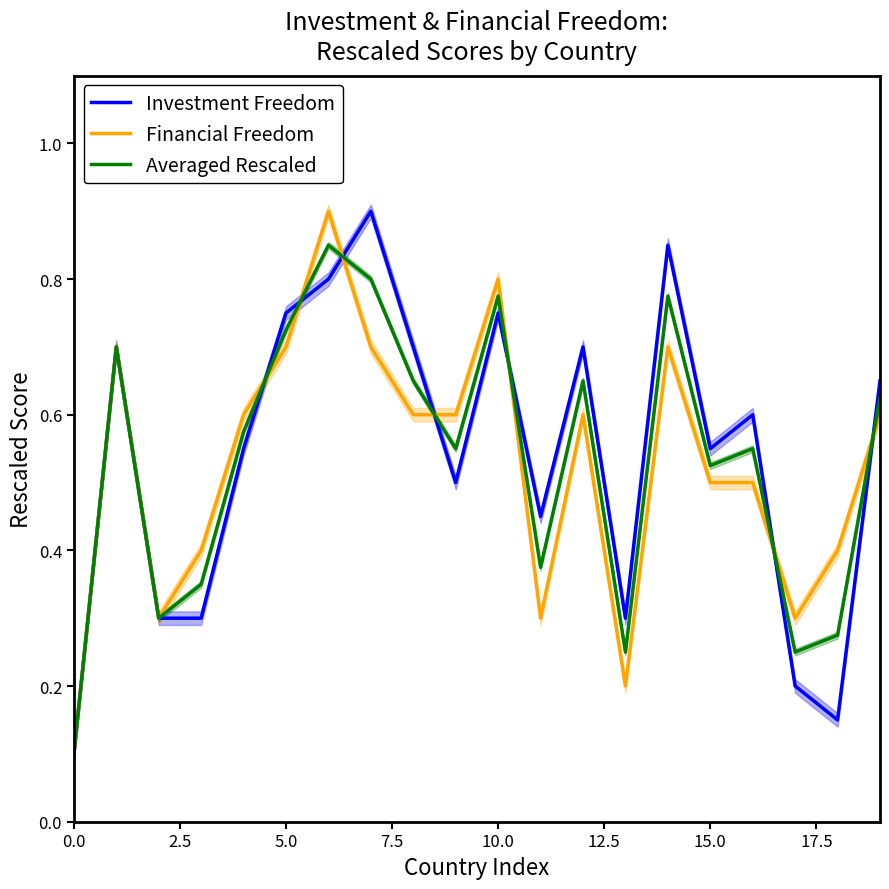

In Averaged Rescaled, how many points are higher than both neighbors (excluding endpoints)?

6